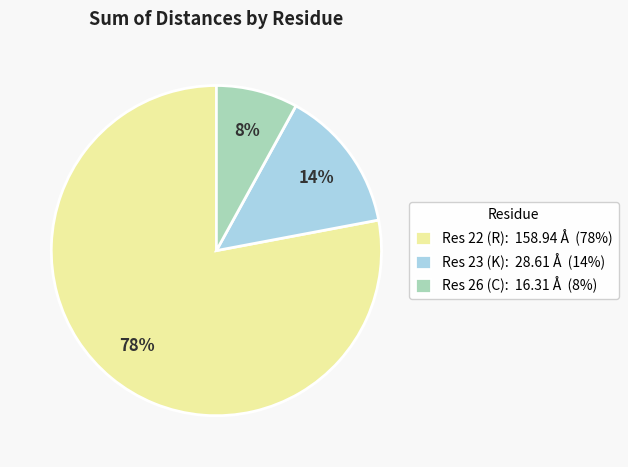

Count the number of slices in the pie.

3